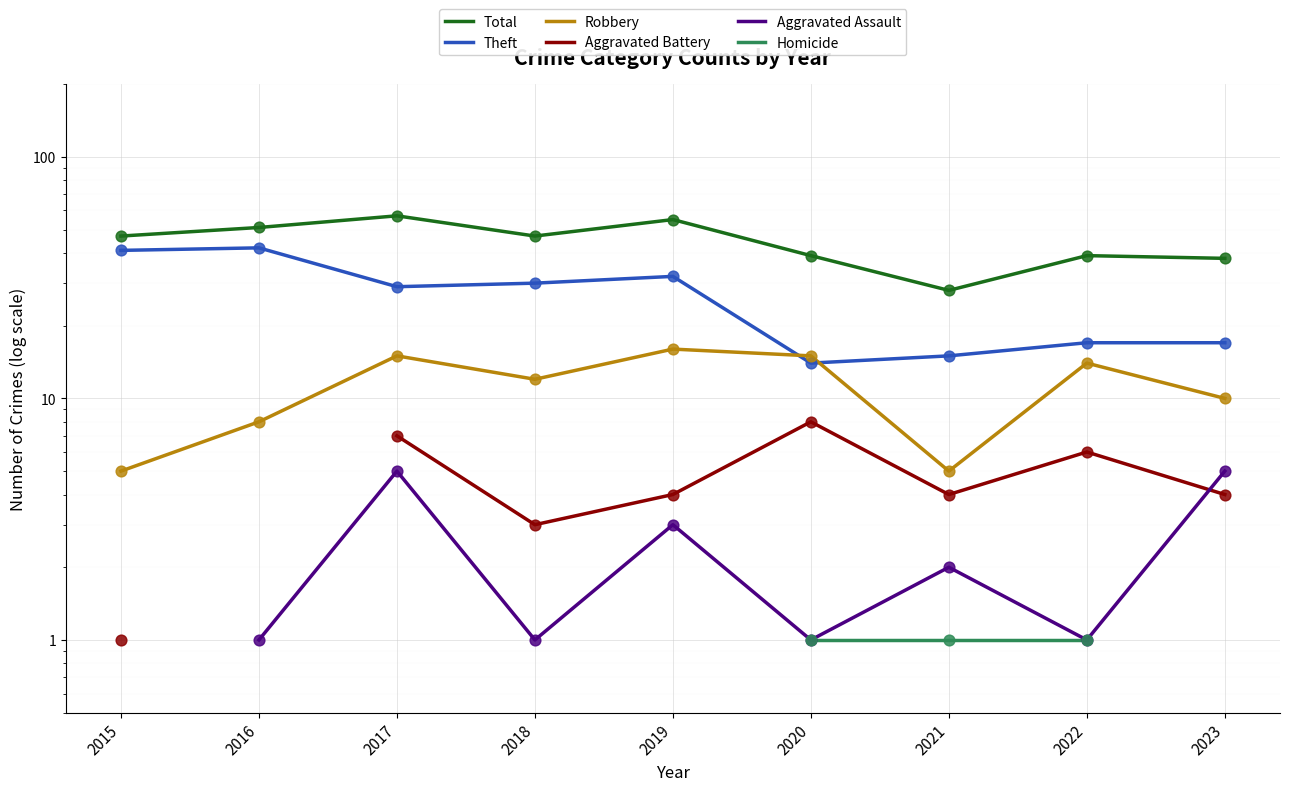

Is the value of Total at 2015 greater than the value of Homicide at 2023?

No